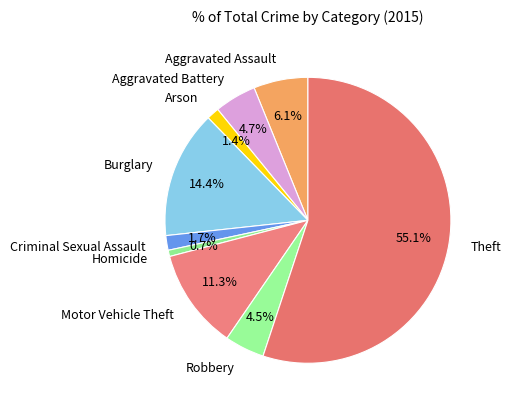

To the nearest percent, what portion does Aggravated Assault represent?

6%